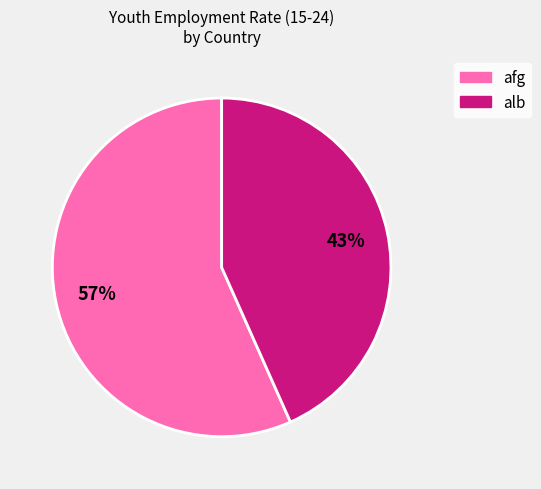

Is there a majority slice in this chart?

Yes